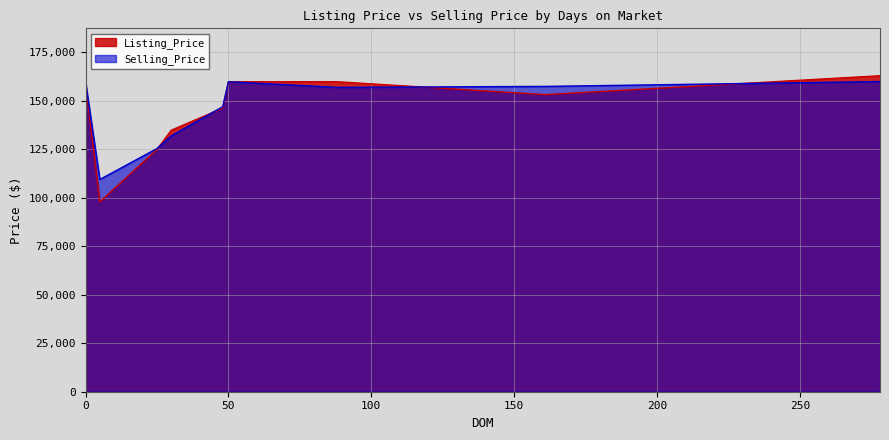

True or false: Listing_Price has more than 2 points higher than both neighbors.

False